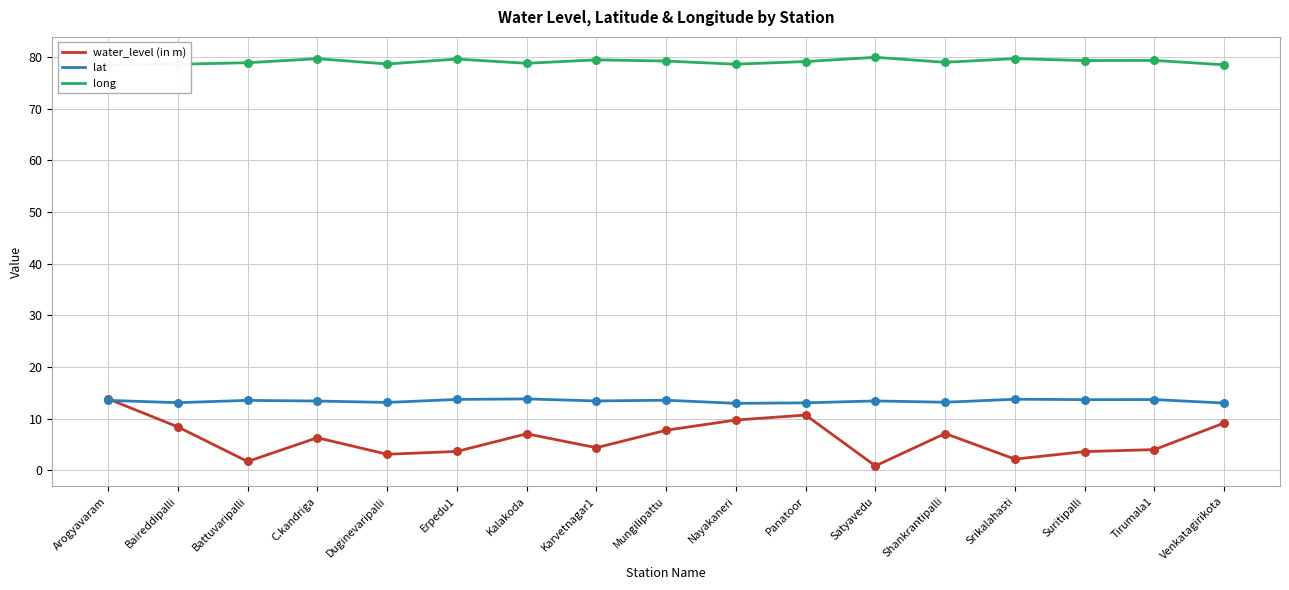

What is the total value across all series at Tirumala1?

97.0